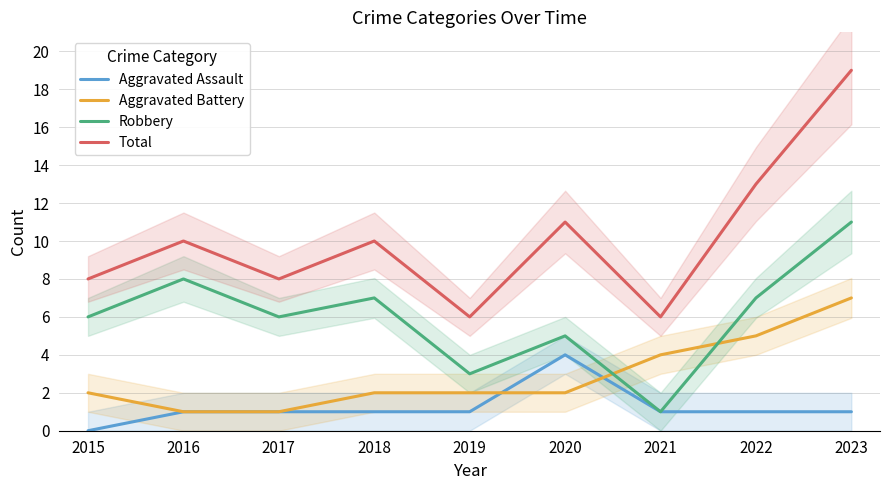

True or false: Aggravated Assault and Robbery cross at least once.

False